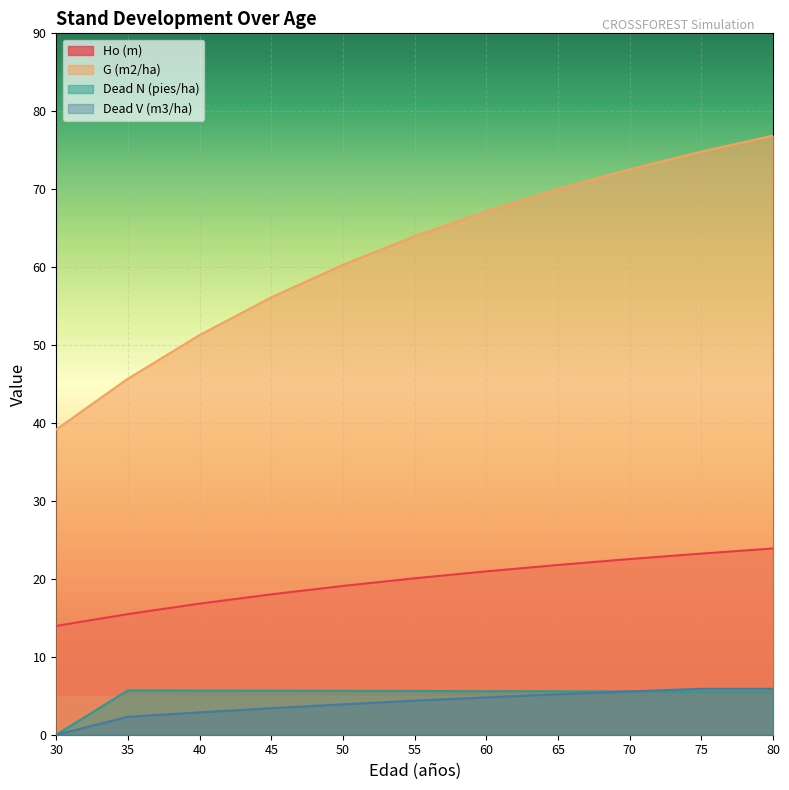

Between 45 and 60, which is larger?

60